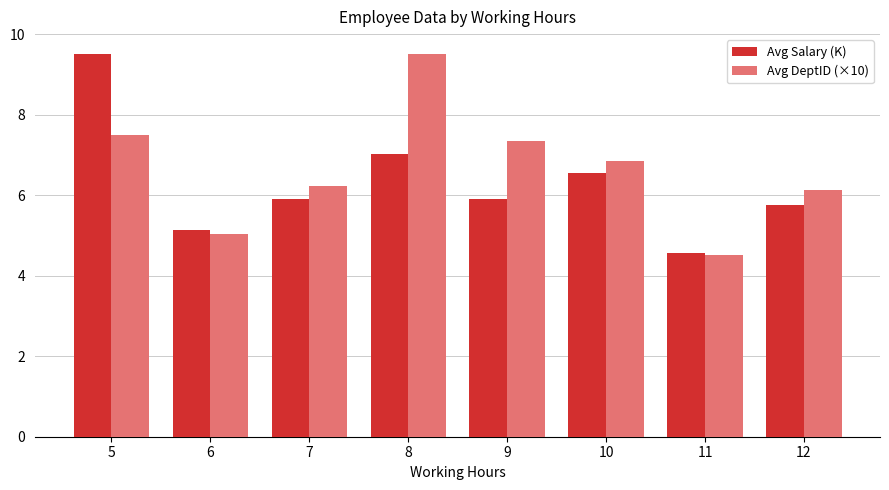

True or false: Avg DeptID (×10) has a value of 6.1 at 12.

True